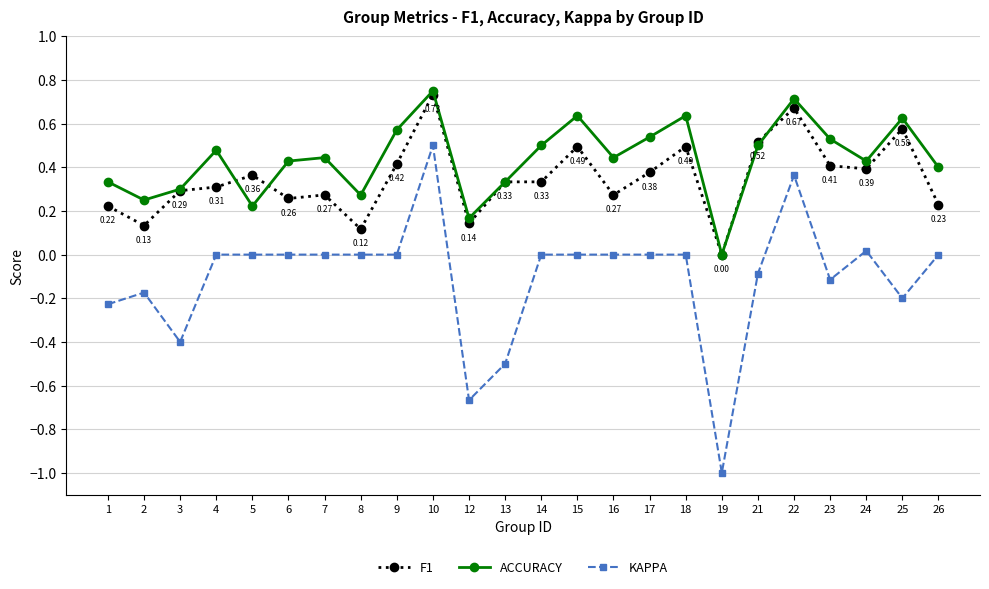

True or false: ACCURACY has a value of 0.0 at 19.

True